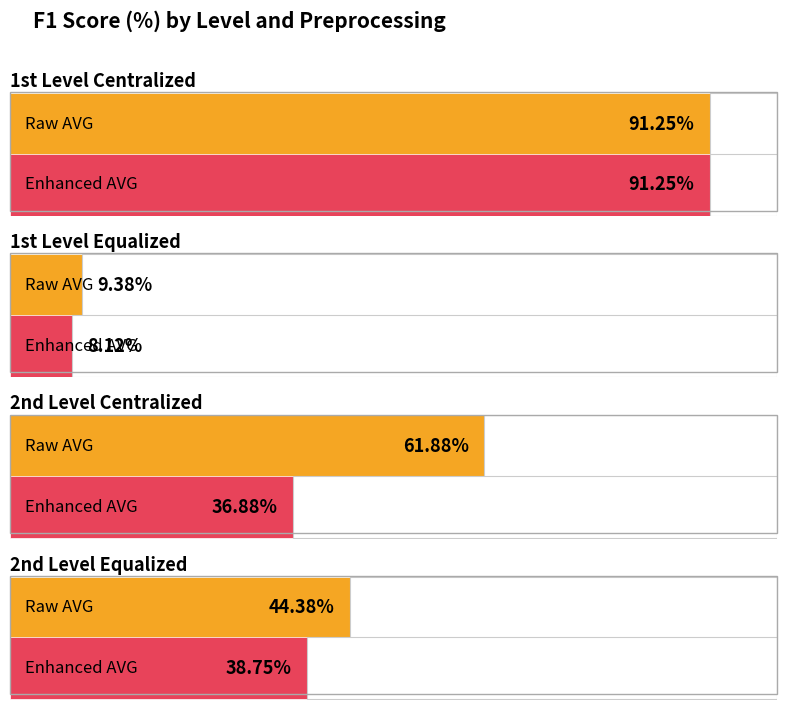

What position from the left is Enhanced AVG?

2